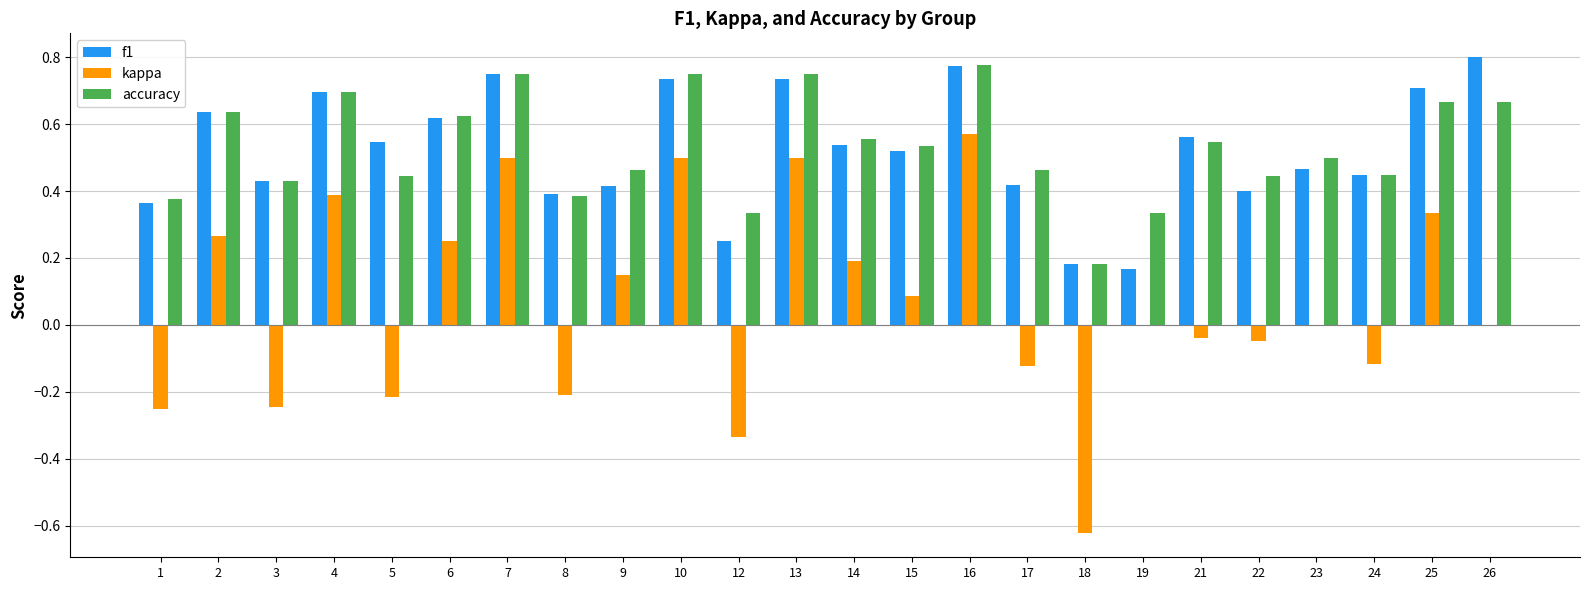

Is it true that accuracy equals 0.5 at 16?

False